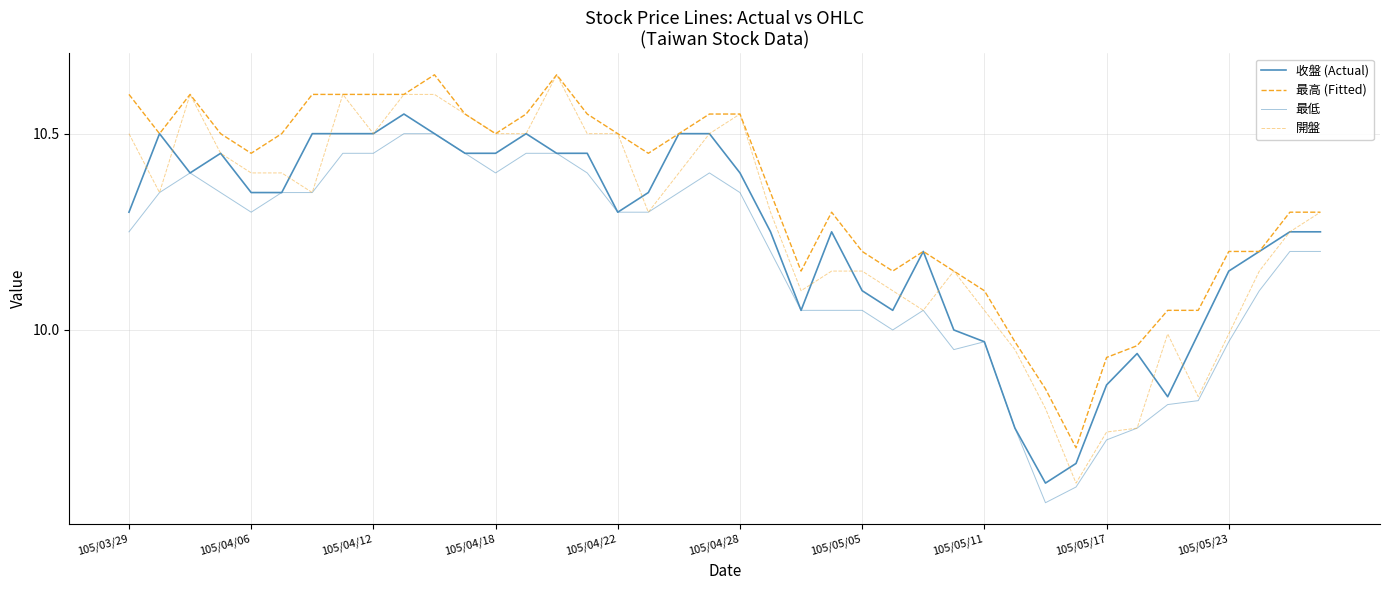

True or false: 最低 and 開盤 intersect in this chart.

False